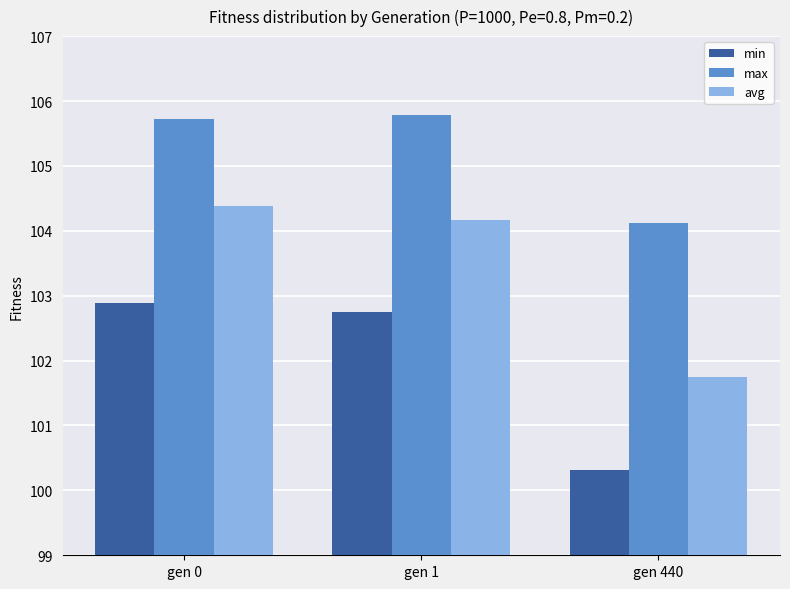

Which series has the largest range (max minus min)?

avg